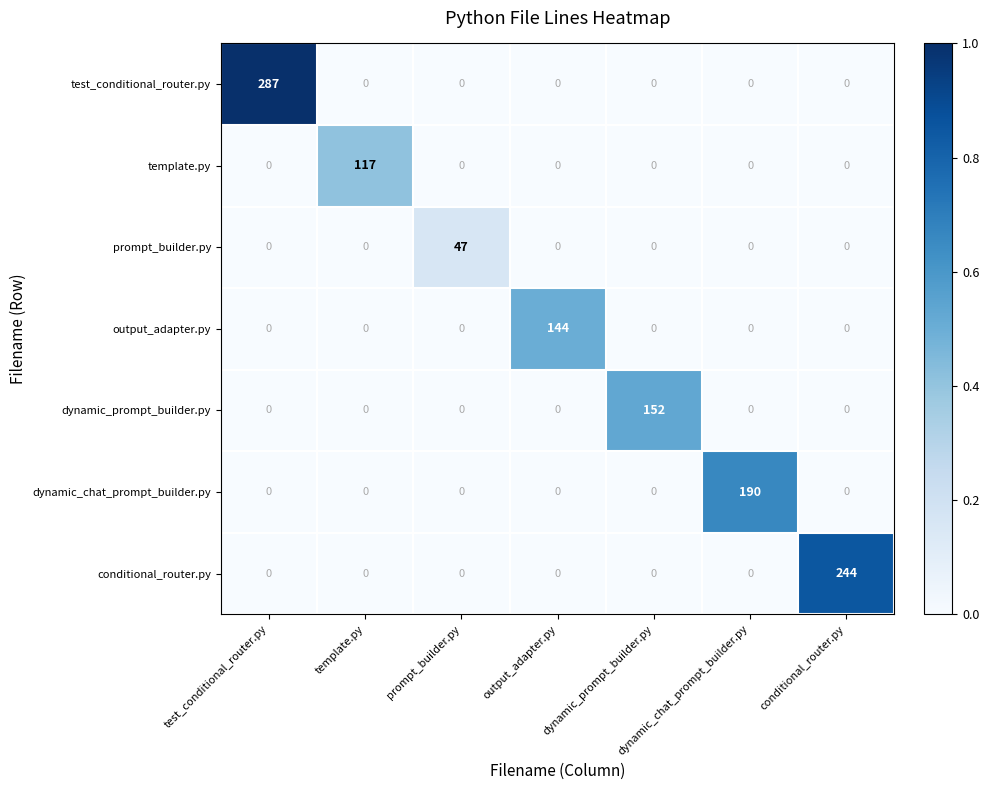

What is the total value across all series at conditional_router.py?

244